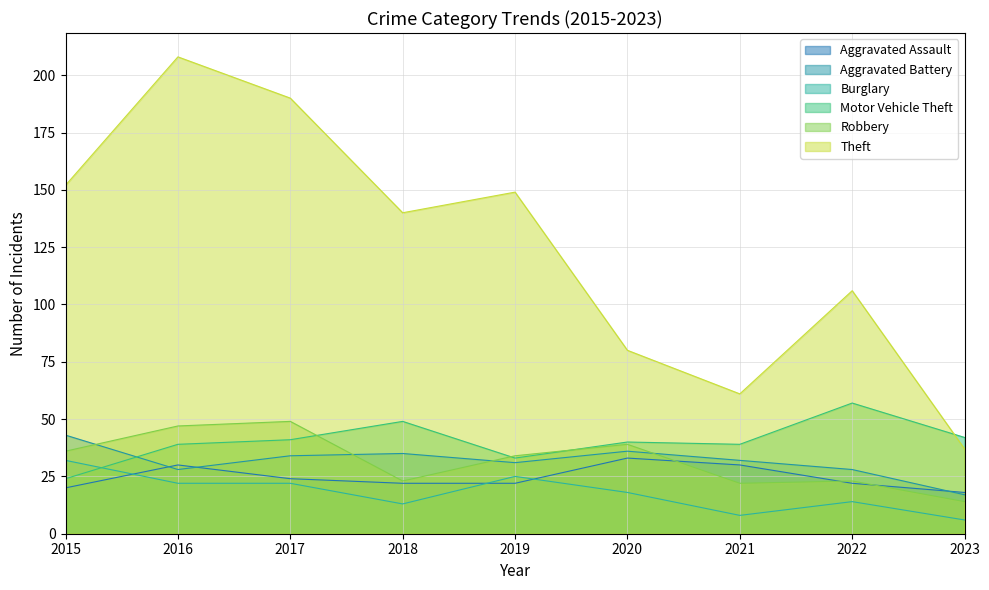

At which label is Burglary closest to 19?

2020